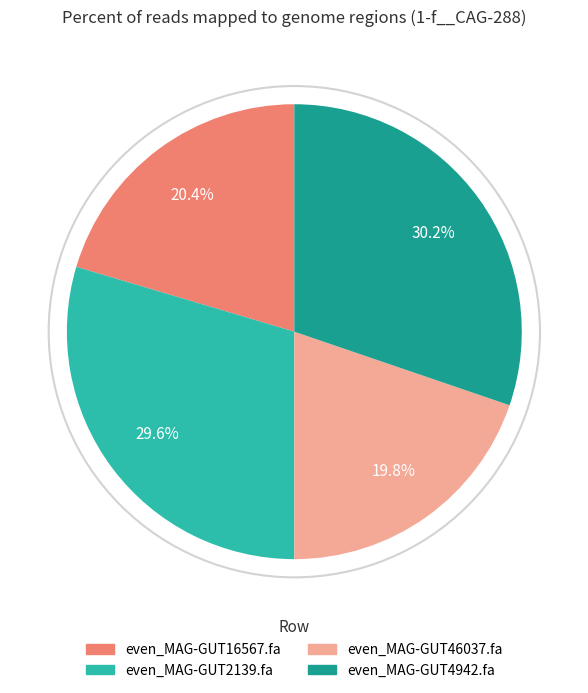

The even_MAG-GUT46037.fa slice represents 33% of the pie. True or false?

False